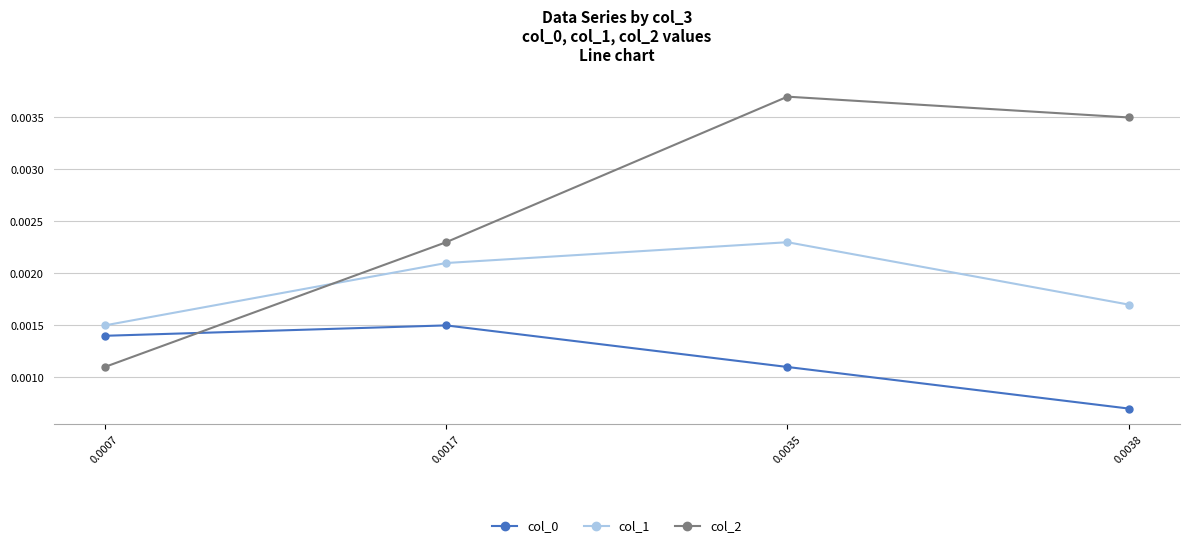

Rank the categories by col_1 value from highest to lowest.

0.0035, 0.0017, 0.0038, 0.0007